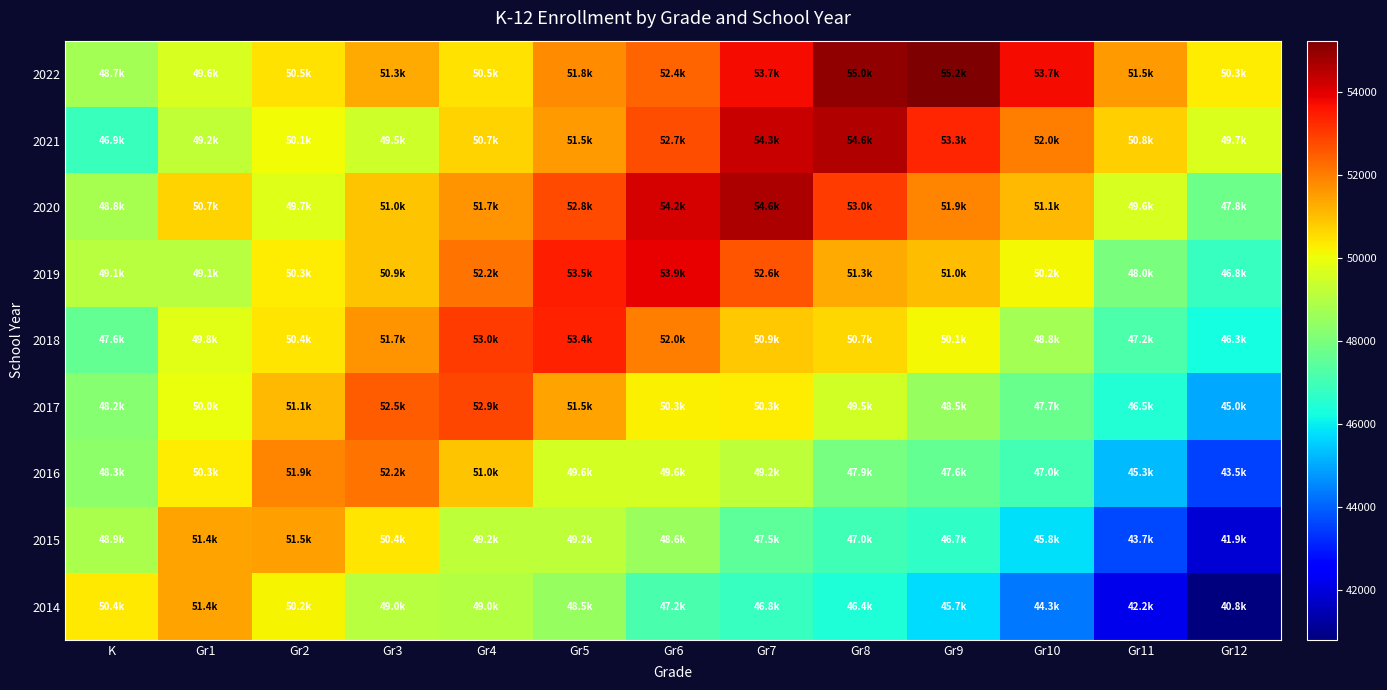

Reading left to right, extract all data points from this chart.

2022: K=48744	Gr1=49624	Gr2=50471	Gr3=51333	Gr4=50501	Gr5=51764	Gr6=52380	Gr7=53737	Gr8=54980	Gr9=55245	Gr10=53743	Gr11=51531	Gr12=50298
2021: K=46874	Gr1=49242	Gr2=50080	Gr3=49453	Gr4=50687	Gr5=51542	Gr6=52743	Gr7=54293	Gr8=54584	Gr9=53340	Gr10=51993	Gr11=50770	Gr12=49705
2020: K=48789	Gr1=50699	Gr2=49739	Gr3=50959	Gr4=51673	Gr5=52766	Gr6=54156	Gr7=54626	Gr8=53014	Gr9=51908	Gr10=51116	Gr11=49649	Gr12=47764
2019: K=49081	Gr1=49081	Gr2=50325	Gr3=50943	Gr4=52161	Gr5=53465	Gr6=53895	Gr7=52647	Gr8=51346	Gr9=51044	Gr10=50169	Gr11=48000	Gr12=46795
2018: K=47605	Gr1=49812	Gr2=50447	Gr3=51665	Gr4=52995	Gr5=53389	Gr6=51982	Gr7=50889	Gr8=50672	Gr9=50125	Gr10=48756	Gr11=47208	Gr12=46251
2017: K=48242	Gr1=49981	Gr2=51083	Gr3=52524	Gr4=52855	Gr5=51455	Gr6=50275	Gr7=50320	Gr8=49542	Gr9=48522	Gr10=47724	Gr11=46469	Gr12=45012
2016: K=48327	Gr1=50322	Gr2=51900	Gr3=52167	Gr4=50956	Gr5=49563	Gr6=49605	Gr7=49201	Gr8=47928	Gr9=47616	Gr10=47042	Gr11=45285	Gr12=43549
2015: K=48859	Gr1=51431	Gr2=51511	Gr3=50439	Gr4=49198	Gr5=49181	Gr6=48572	Gr7=47512	Gr8=46974	Gr9=46699	Gr10=45784	Gr11=43679	Gr12=41909
2014: K=50363	Gr1=51424	Gr2=50205	Gr3=49050	Gr4=49042	Gr5=48499	Gr6=47174	Gr7=46844	Gr8=46438	Gr9=45721	Gr10=44325	Gr11=42191	Gr12=40812